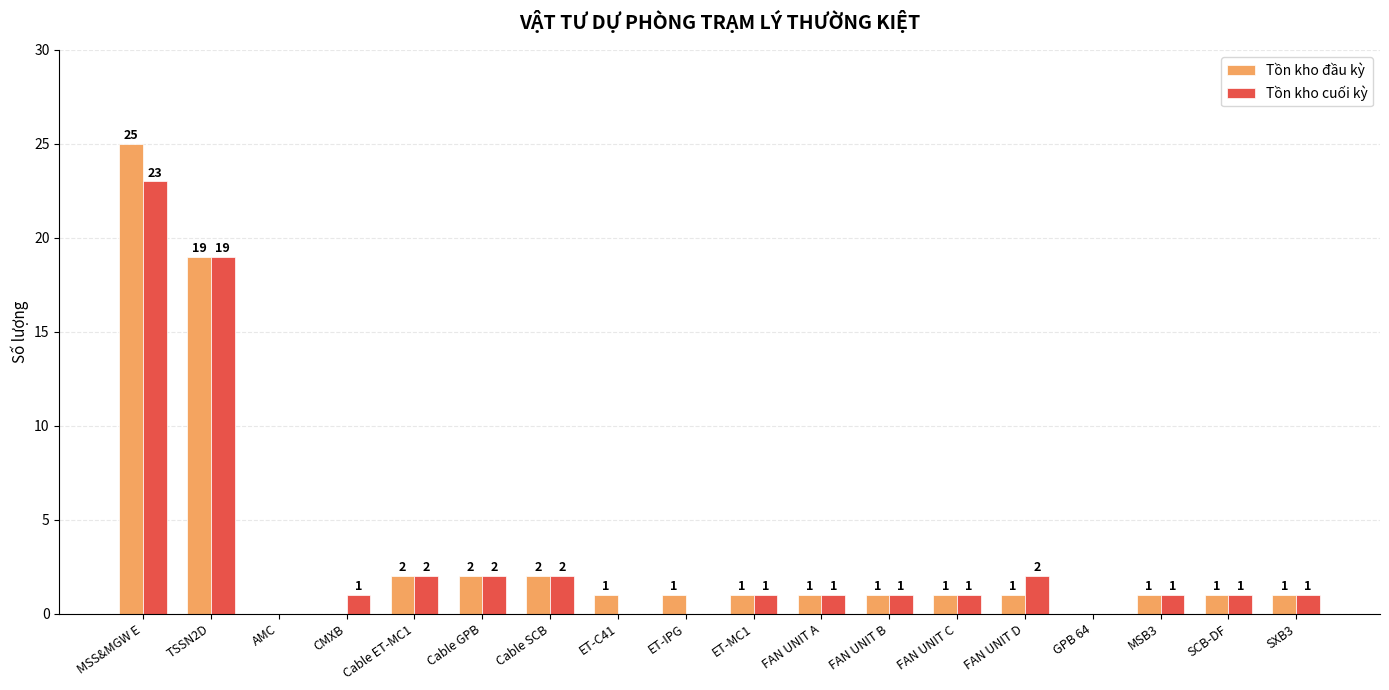

Reading left to right, what are all the values shown in this chart?

Tồn kho đầu kỳ: 25	19	0	0	2	2	2	1	1	1	1	1	1	1	0	1	1	1
Tồn kho cuối kỳ: 23	19	0	1	2	2	2	0	0	1	1	1	1	2	0	1	1	1